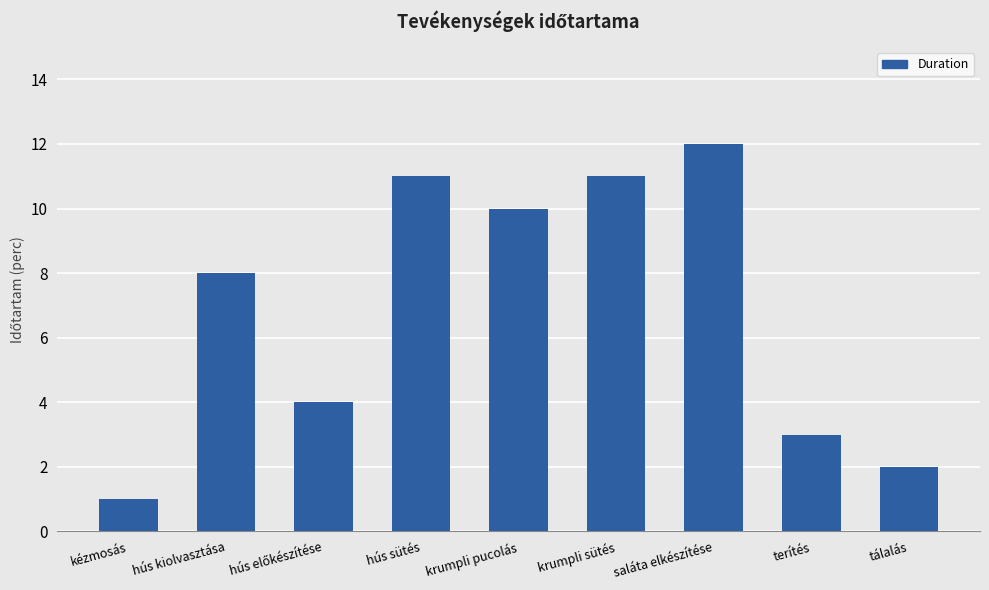

Approximately how many times larger is the value at hús kiolvasztása compared to hús sütés?

0.7